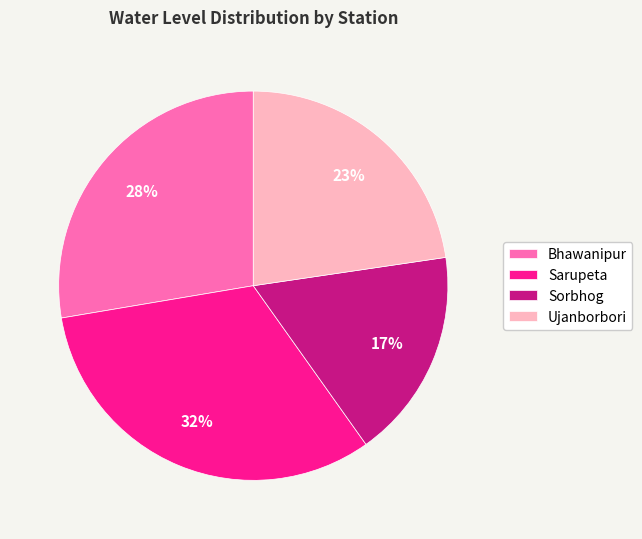

The Bhawanipur slice represents 28% of the pie. True or false?

True